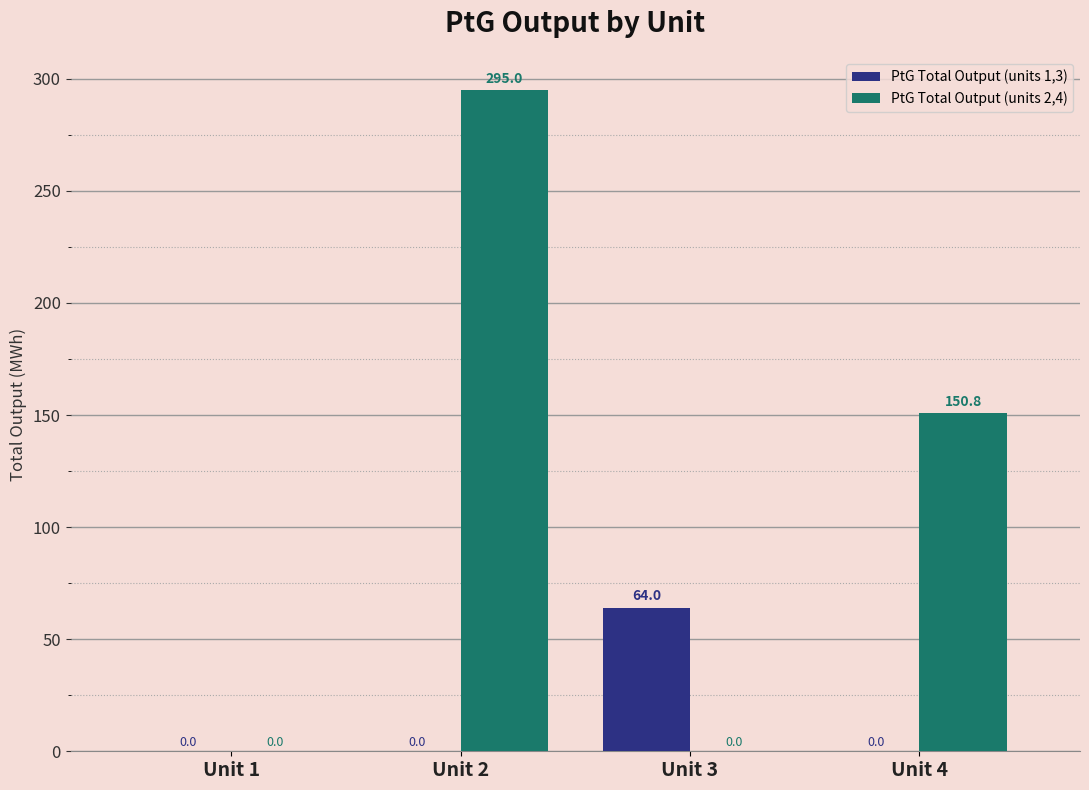

The PtG Total Output (units 2,4) series shows 0.0 at Unit 1. True or false?

True